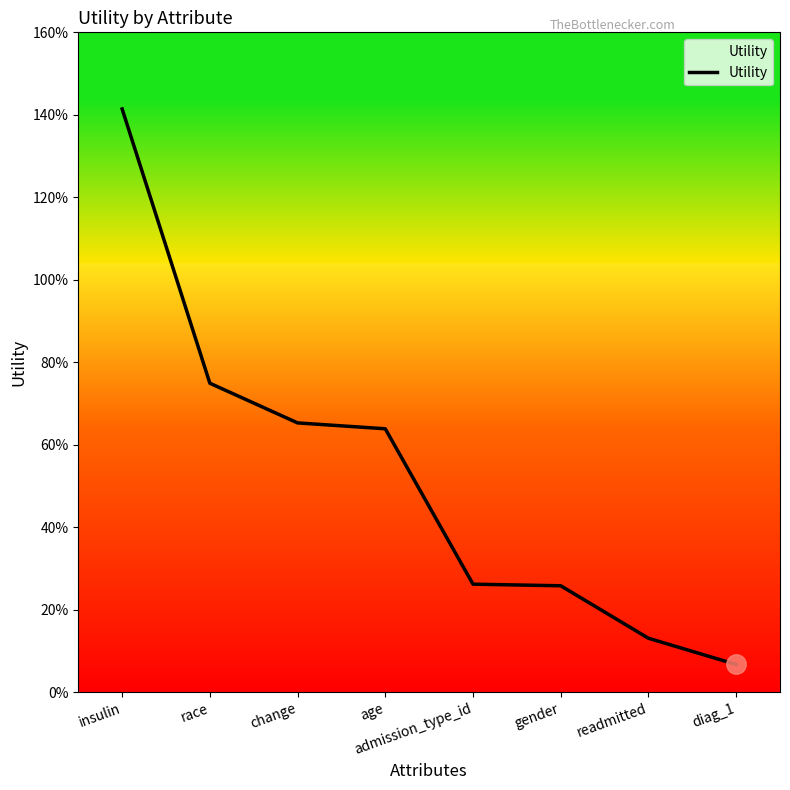

Is this an area chart (filled region under the line)?

Yes